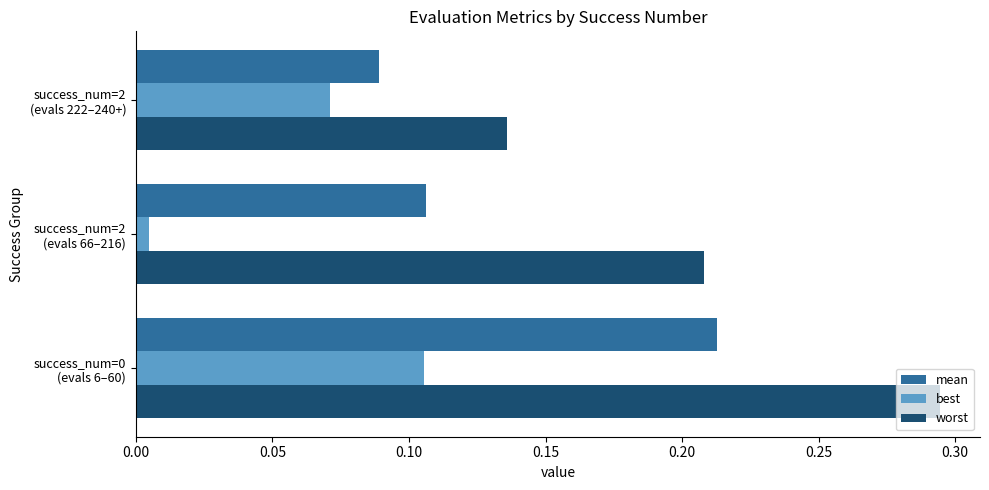

What is the sum of all mean values?

0.4